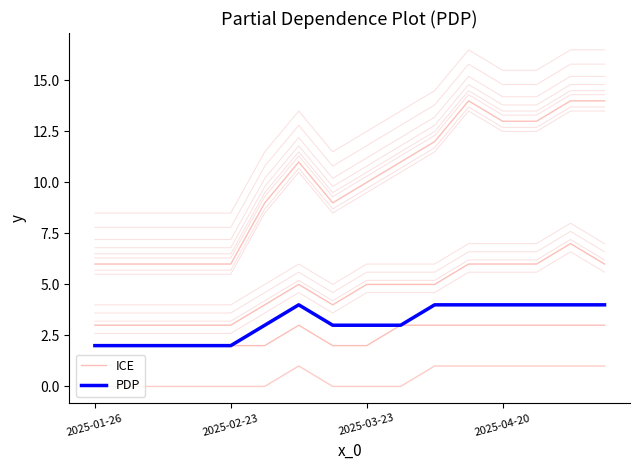

What is the approximate value of PDP at 14?

4